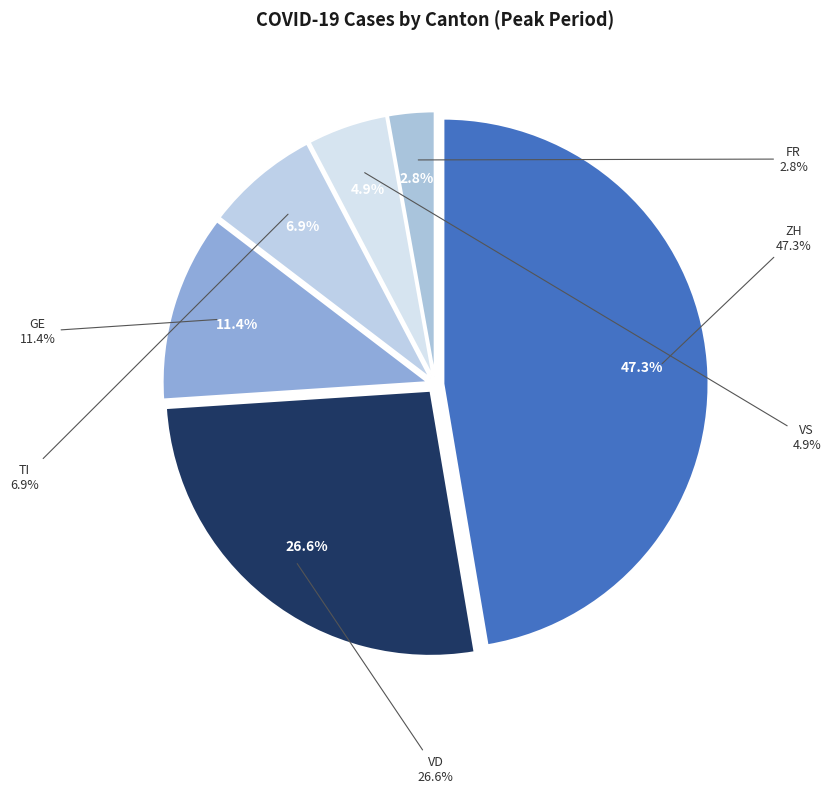

Rank the categories by value from lowest to highest.

FR, VS, TI, GE, VD, ZH